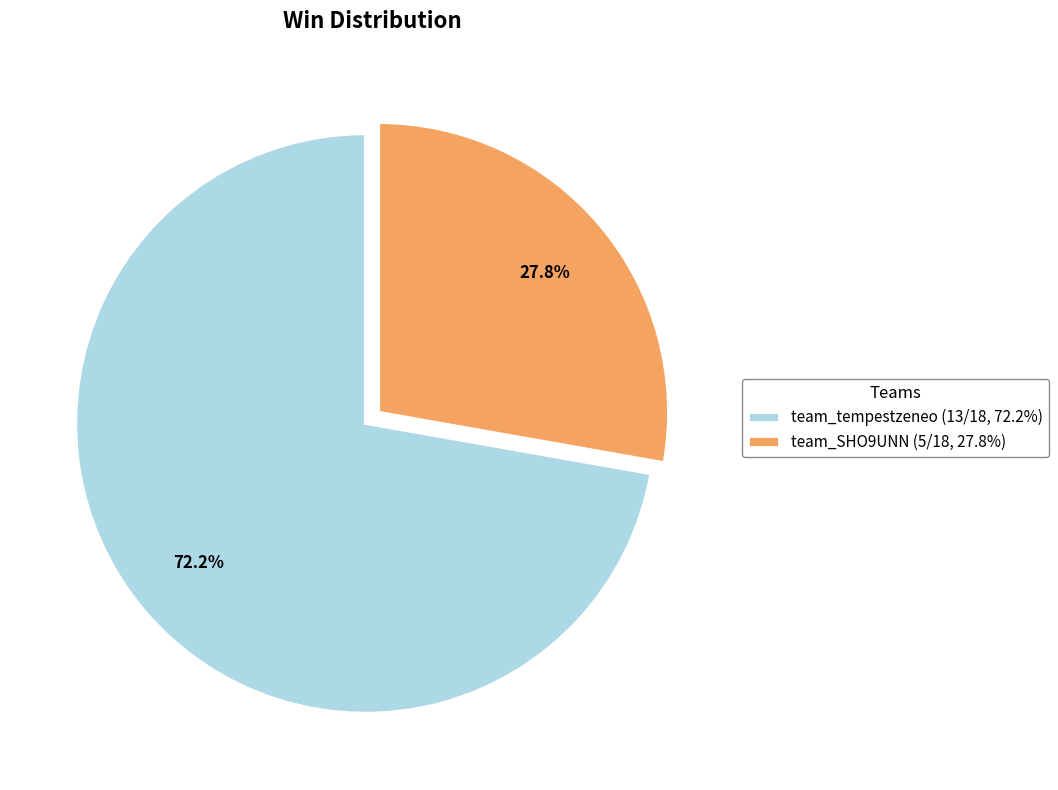

What is the total percentage of team_SHO9UNN and team_tempestzeneo?

100.0%